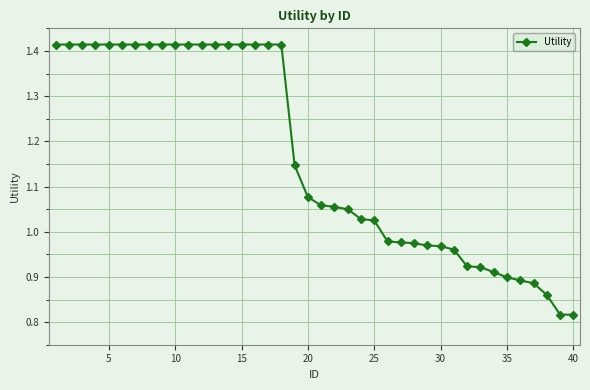

Is this an area chart (filled region under the line)?

No